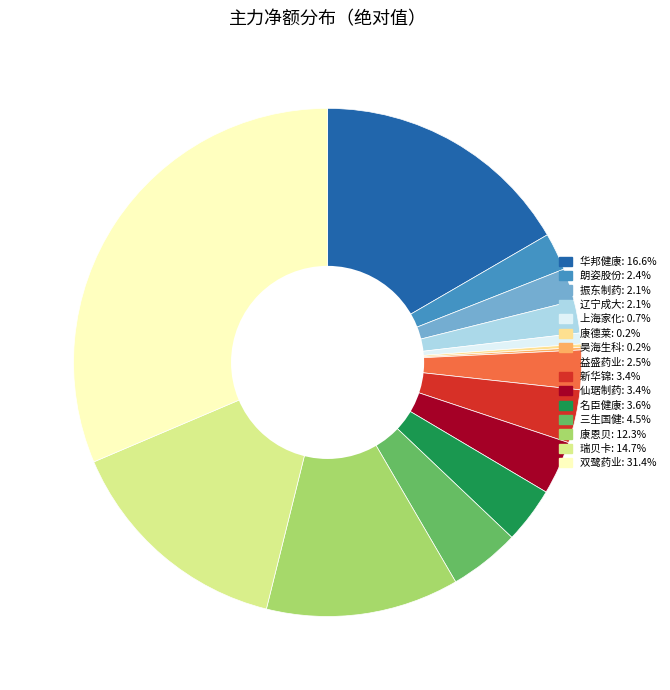

Is there a majority slice in this chart?

No